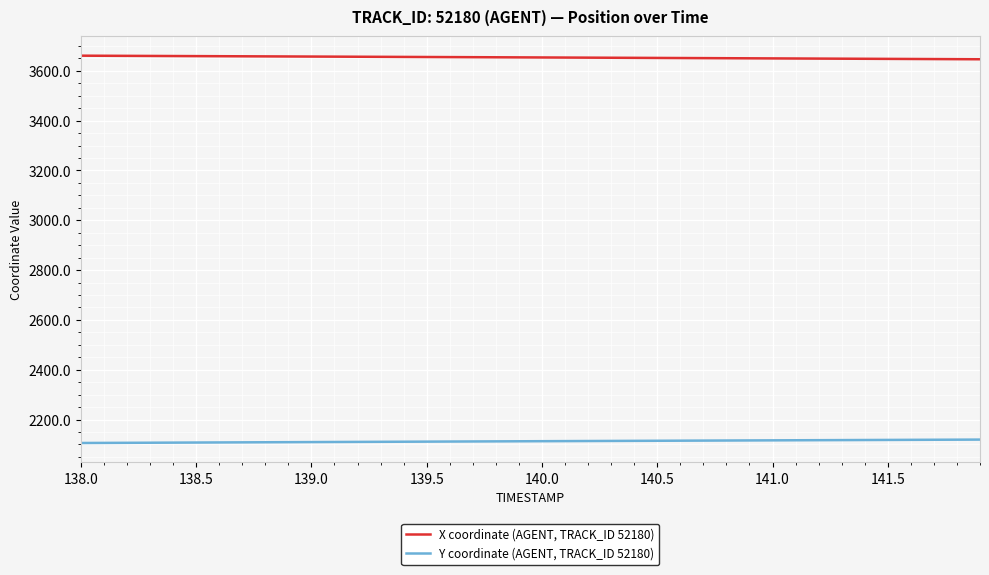

What is the lowest value of the X coordinate (AGENT, TRACK_ID 52180) series?

3646.6